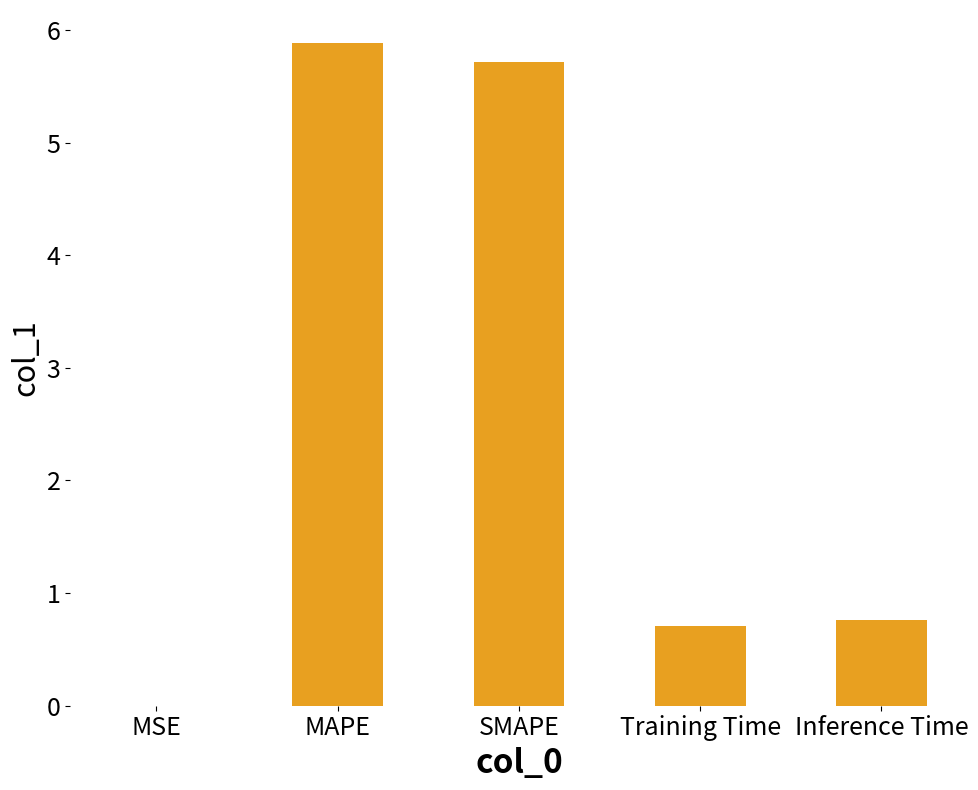

What is the change in value from MAPE to Inference Time?

-5.1